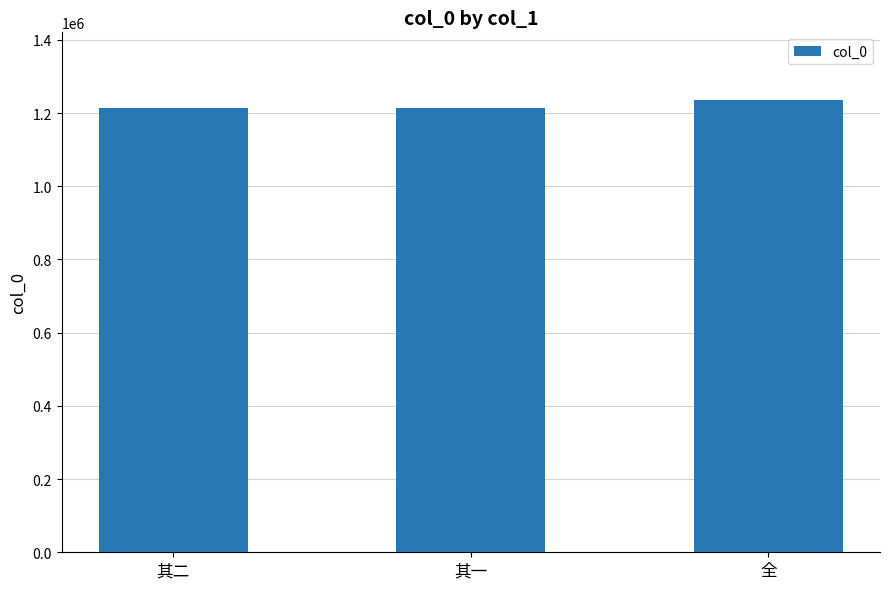

What is the approximate value at 其一?

1213939